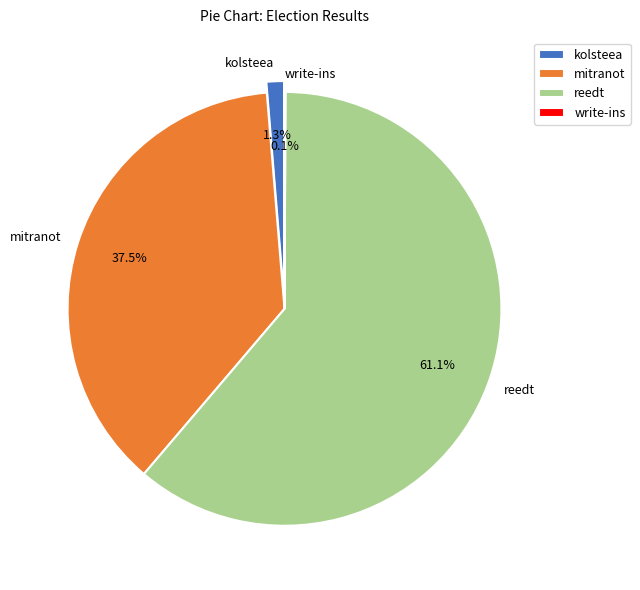

Does any single category account for the majority?

Yes